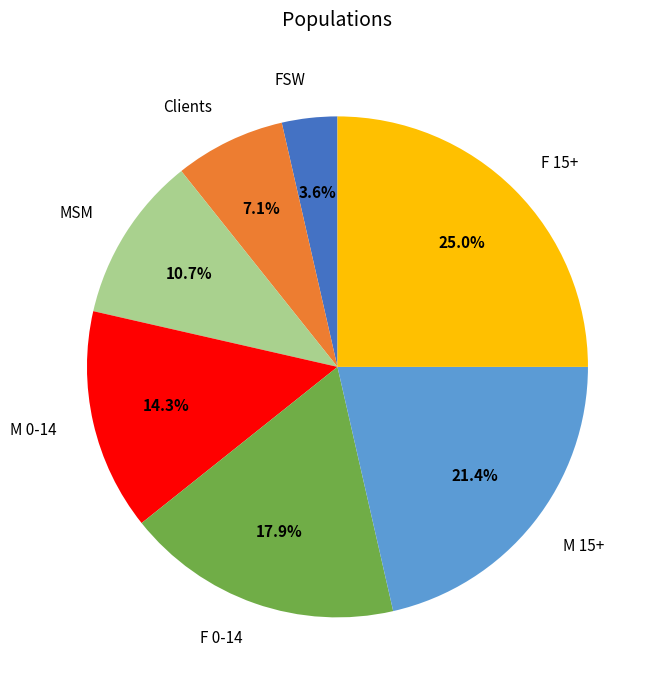

Does F 0-14 represent more than half of the total?

No